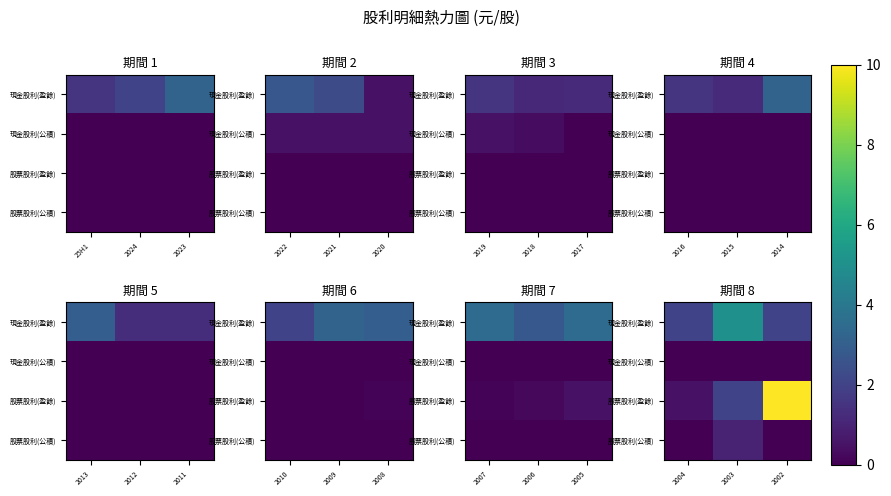

Is it true that 現金股利(公積) equals 0.0 at 2003?

True